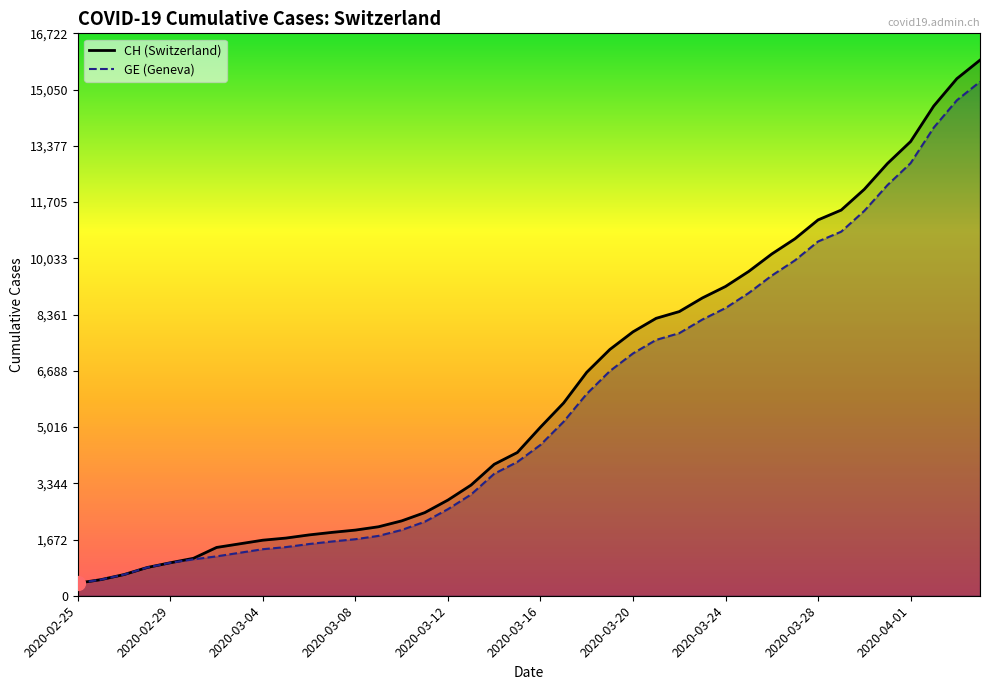

True or false: CH (Switzerland) and GE (Geneva) intersect in this chart.

False